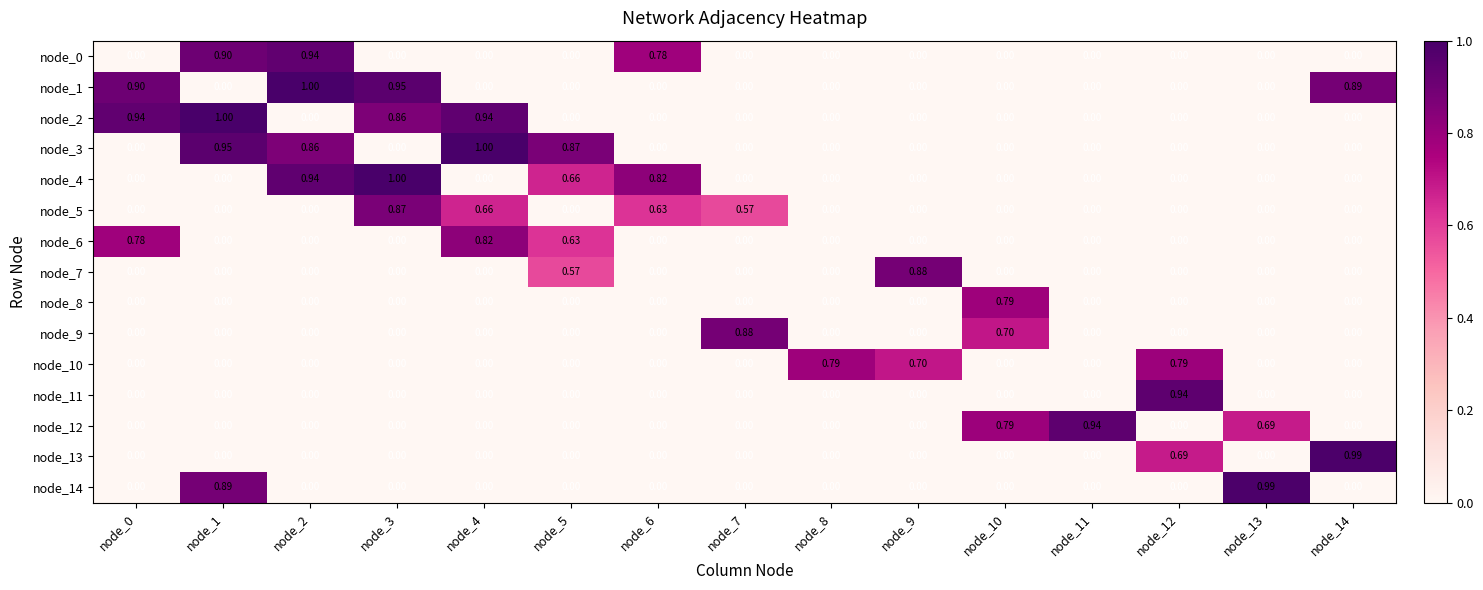

What is the difference between the highest and lowest values at node_7?

0.9